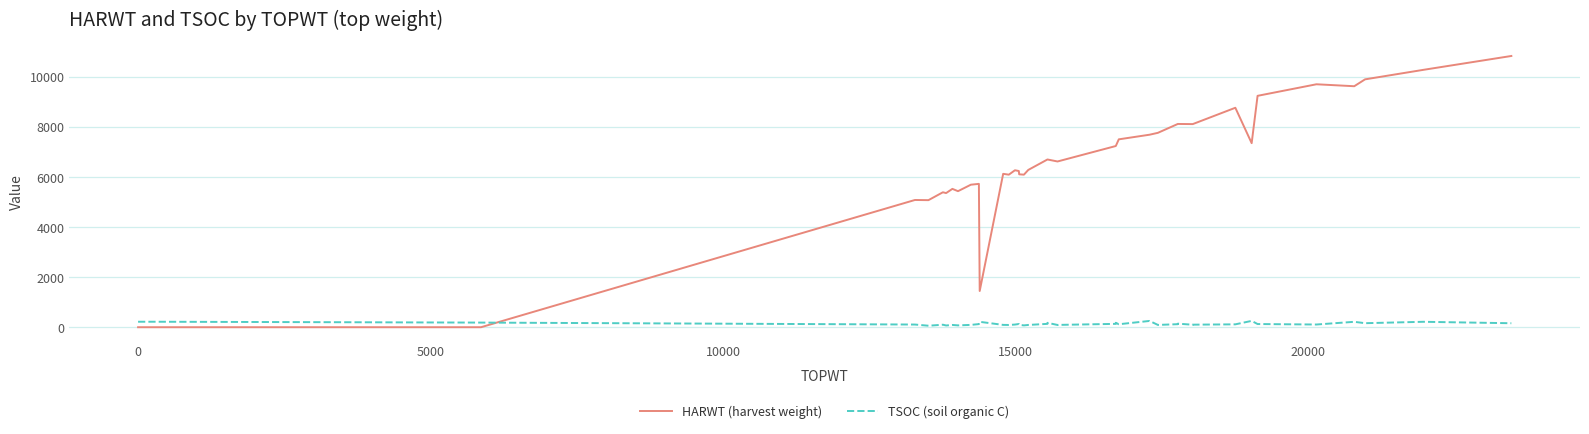

How many positive values does the HARWT (harvest weight) series have?

37